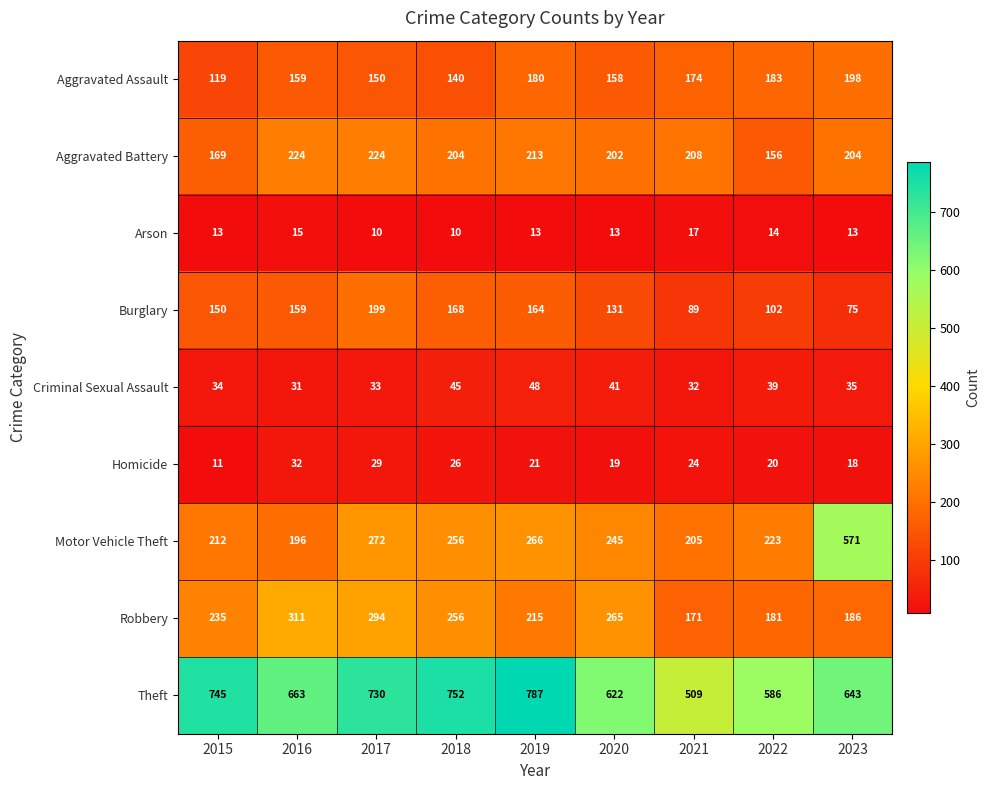

What is the total value across all series at 2020?

1696